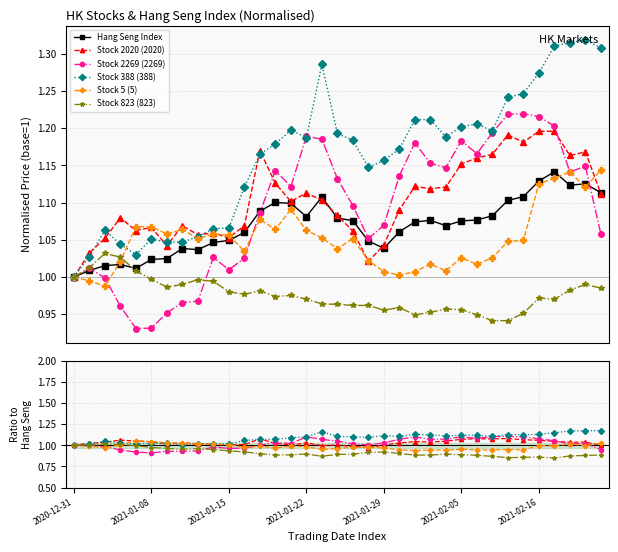

How many lines are shown in the chart?

6